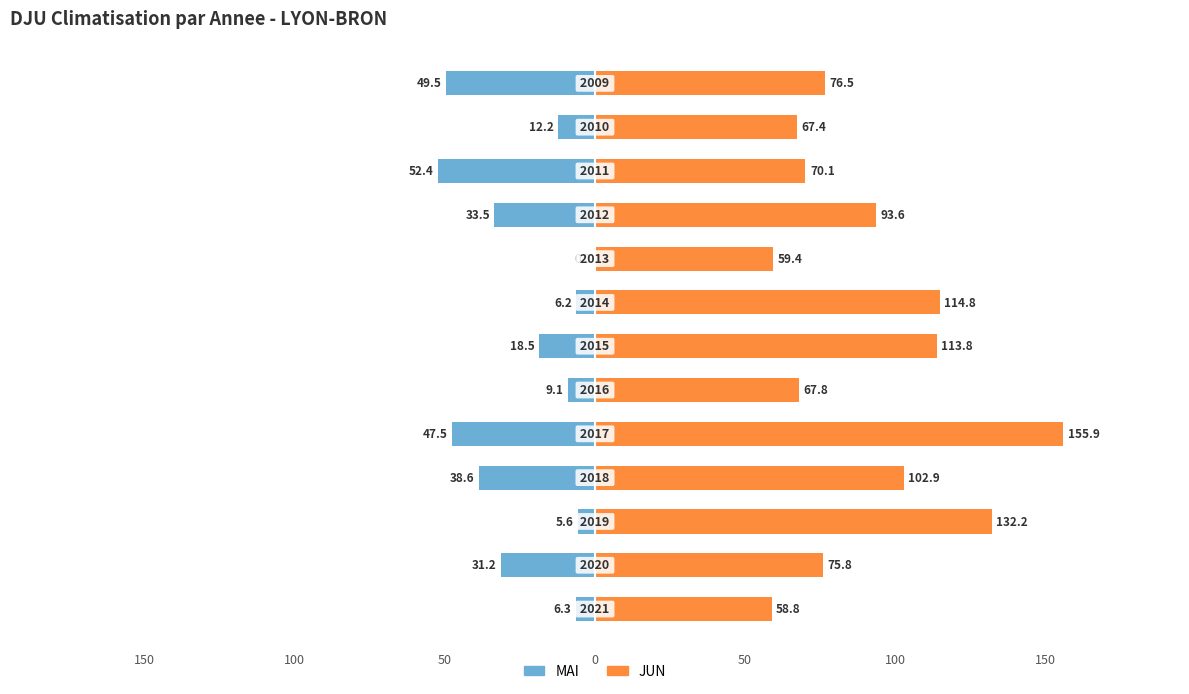

Rank the series at 50 from highest to lowest value.

JUN, MAI